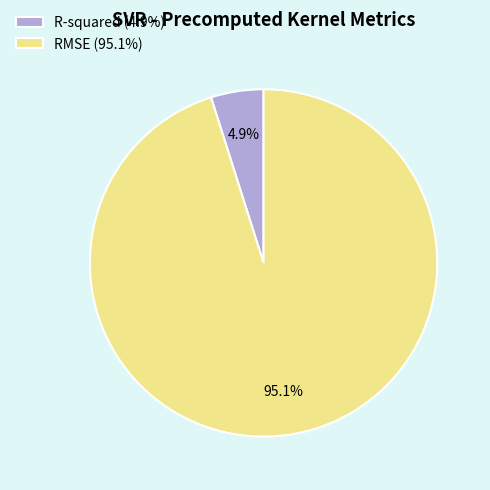

Count the number of slices in the pie.

2